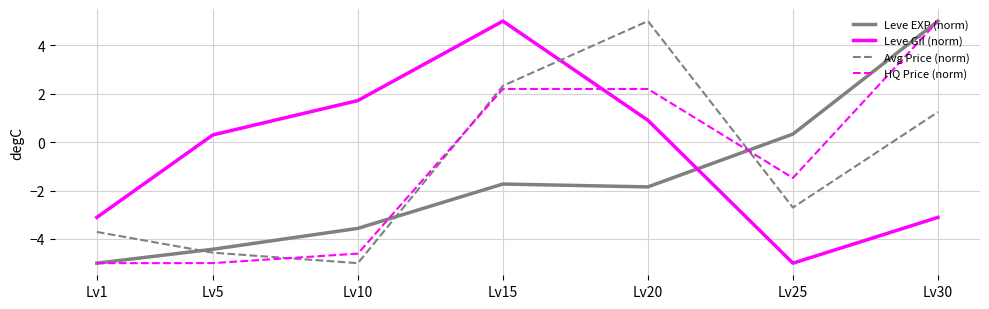

What is the difference between the highest and lowest values at Lv1?

1.9